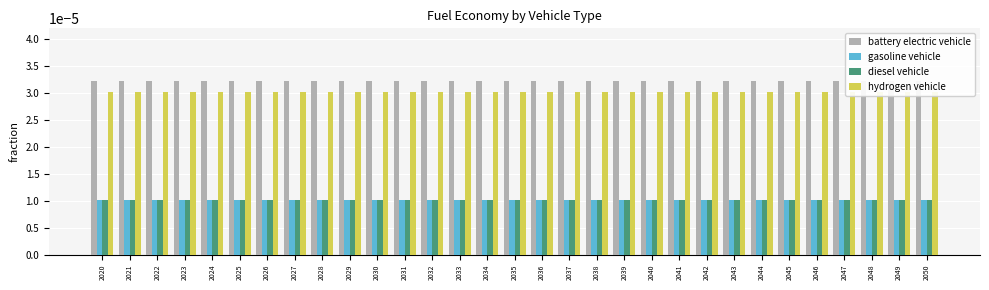

List the series in order of their peak value, highest first.

battery electric vehicle, hydrogen vehicle, diesel vehicle, gasoline vehicle